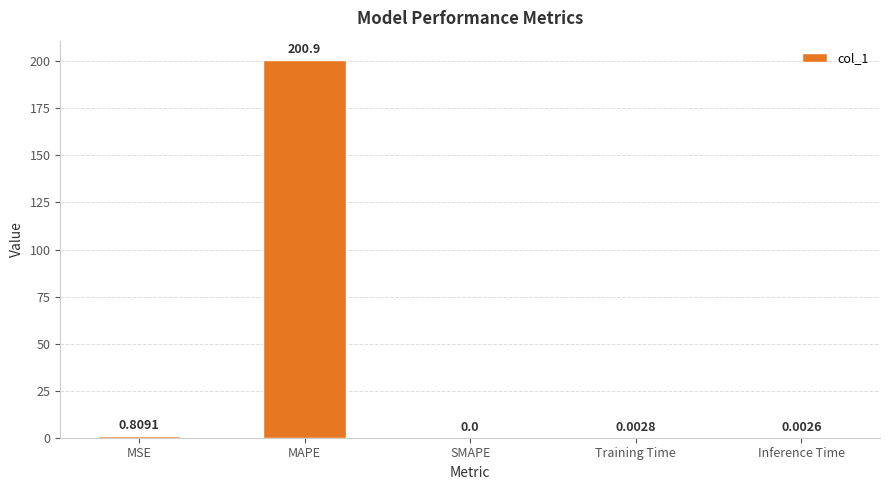

What is the average value?

40.4